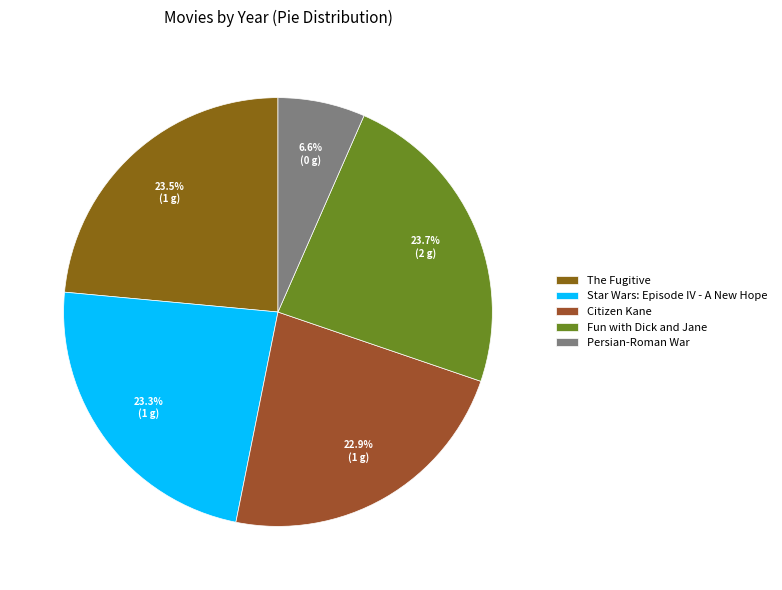

Rank the categories by value from highest to lowest.

Fun with Dick and Jane, The Fugitive, Star Wars: Episode IV - A New Hope, Citizen Kane, Persian-Roman War